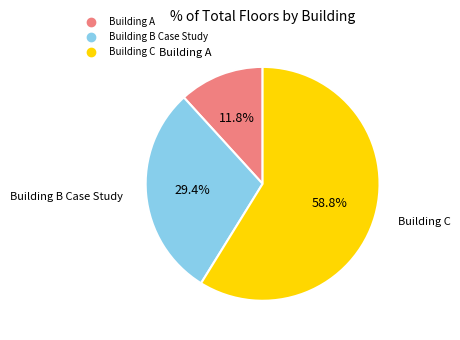

How many segments does this pie chart have?

3